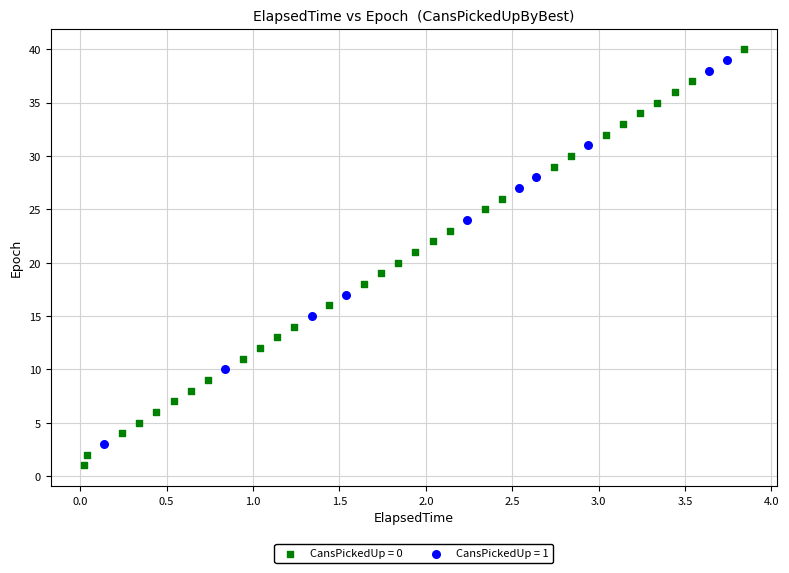

Which series has the widest spread of Y values?

CansPickedUp = 0